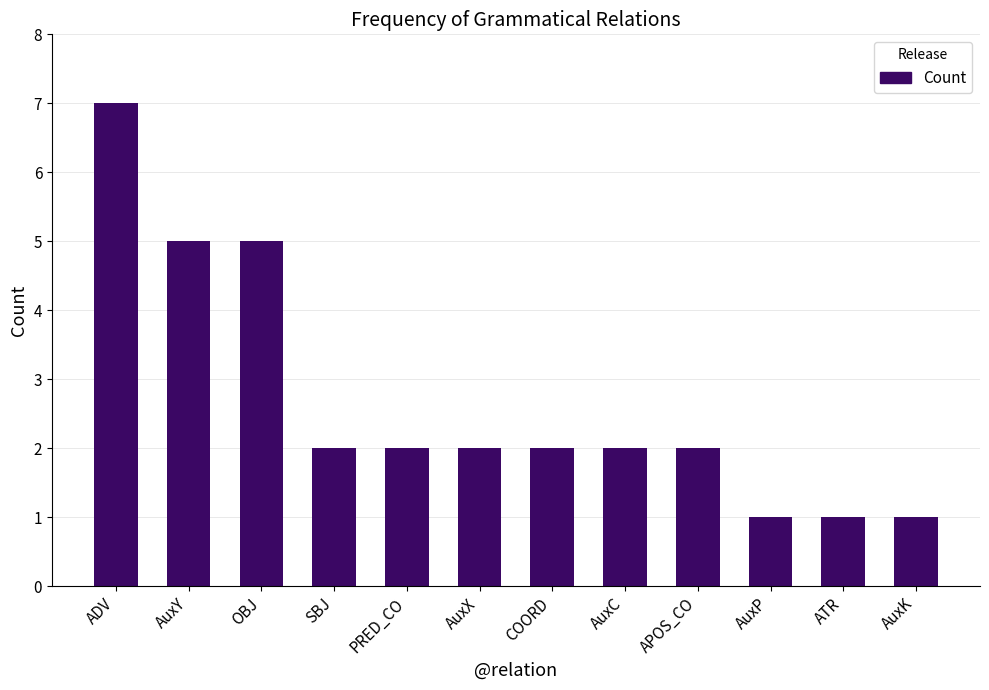

What is the minimum value shown in the chart?

1